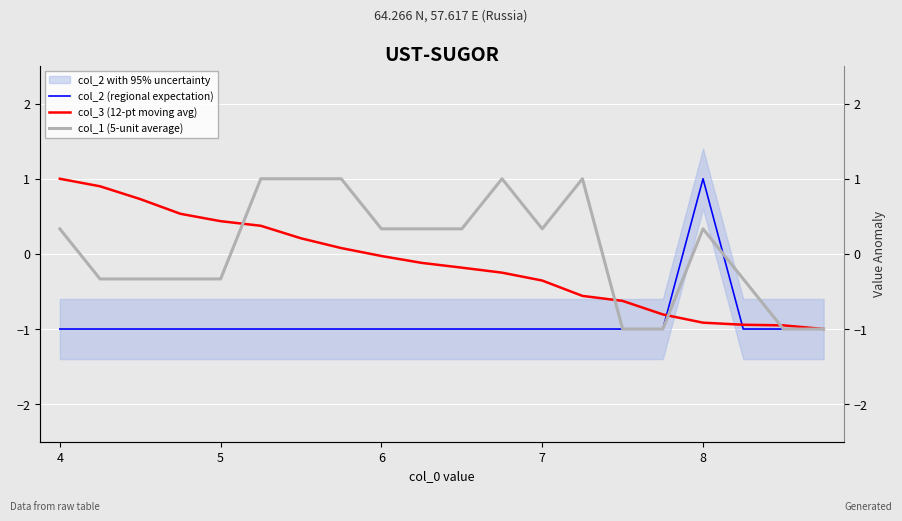

Where do col_2 (regional expectation) and col_3 (12-pt moving avg) first cross each other?

15 and 16